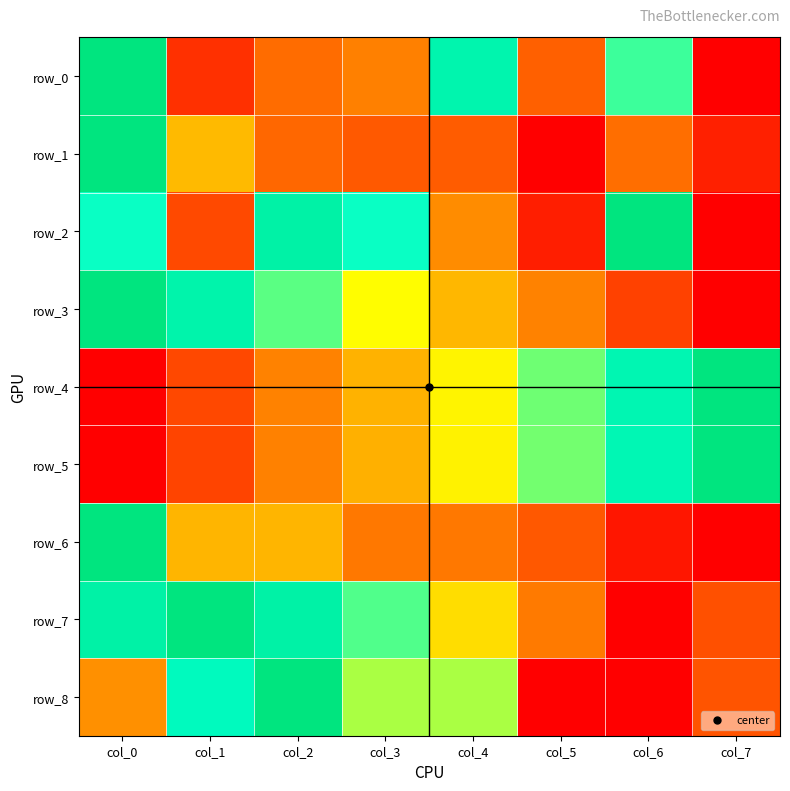

Which series has the largest range (max minus min)?

row_0